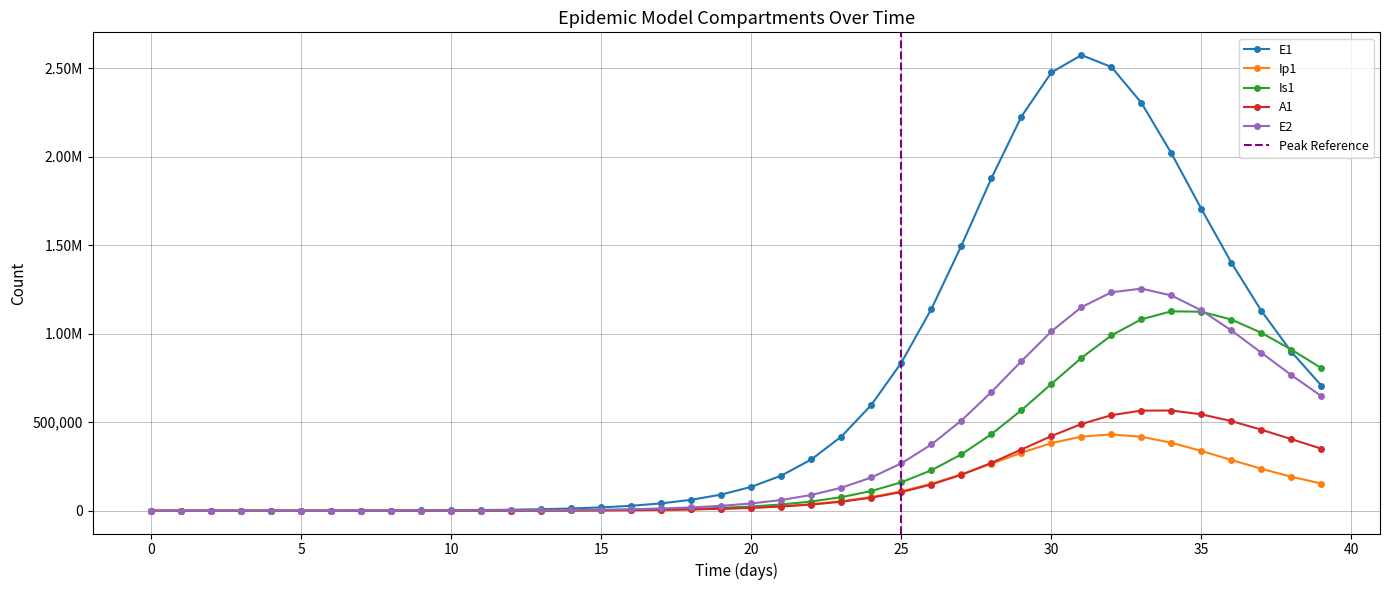

At which label is E2 closest to 627253?

39